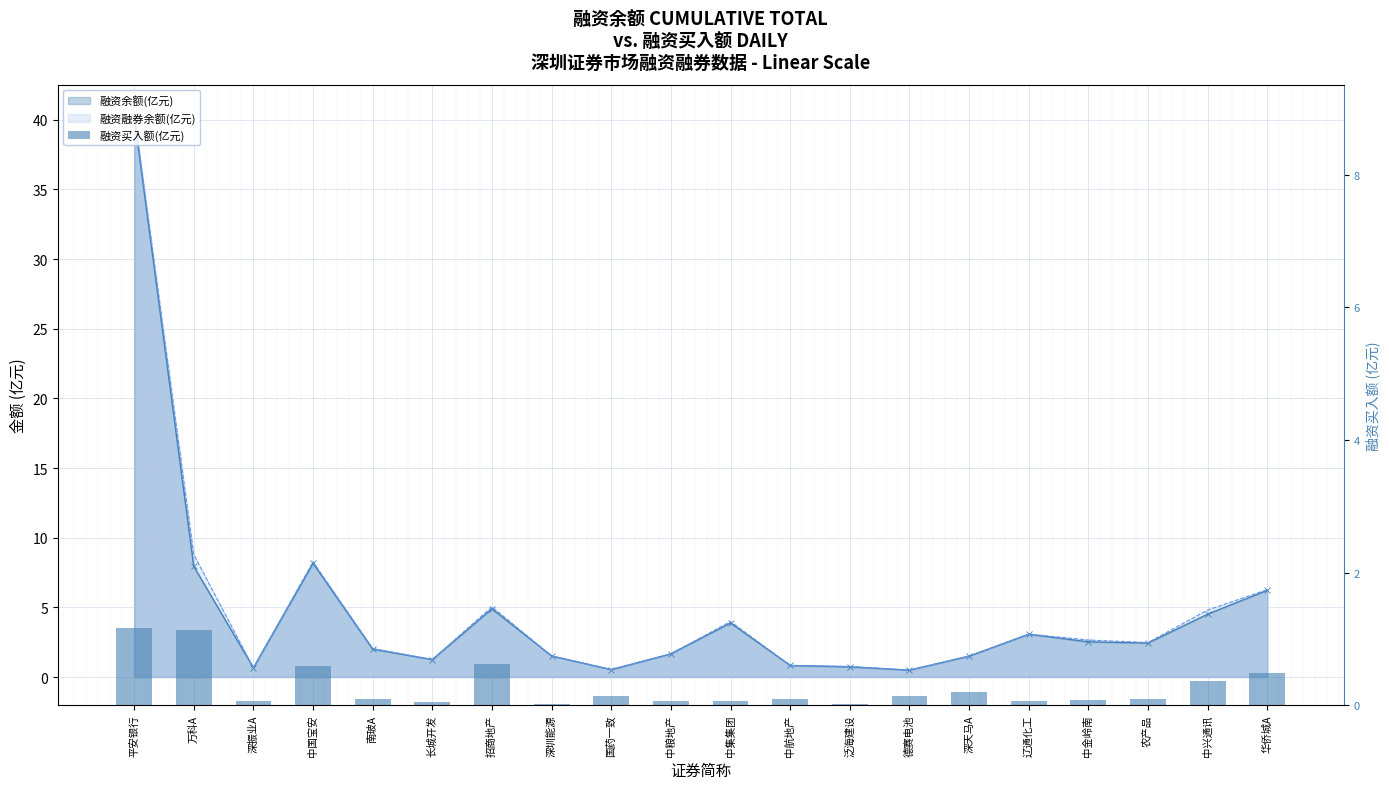

At which category does the chart reach its minimum across all series?

深圳能源